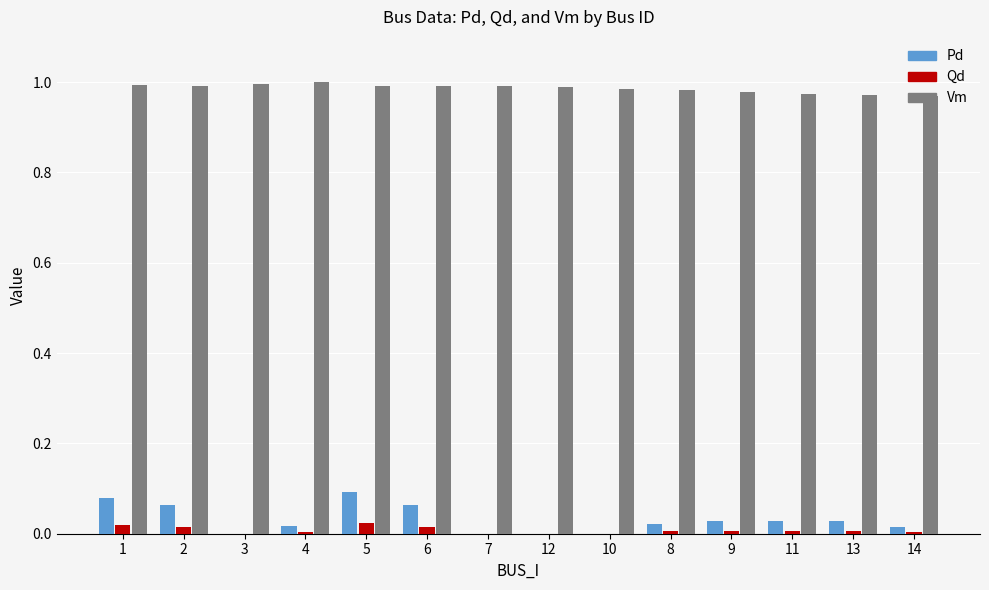

How many series are shown in this chart?

3